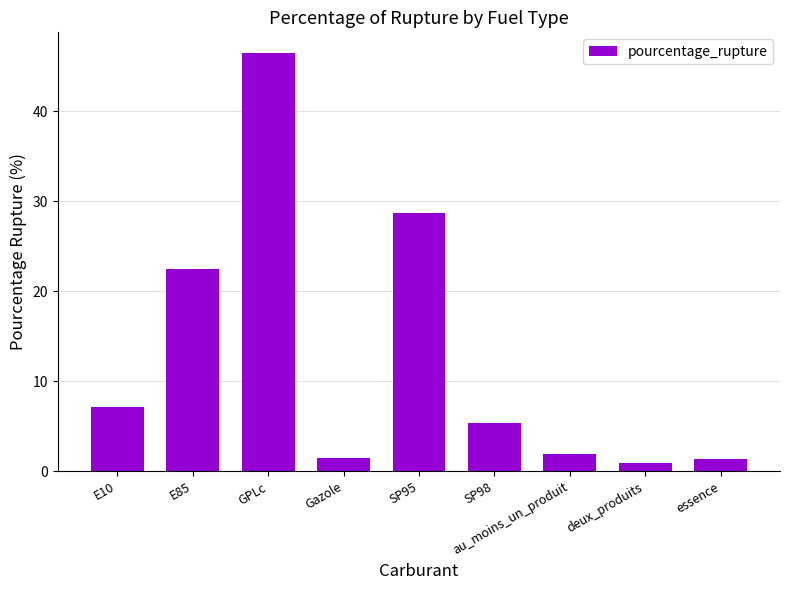

What position from the left is SP95?

5